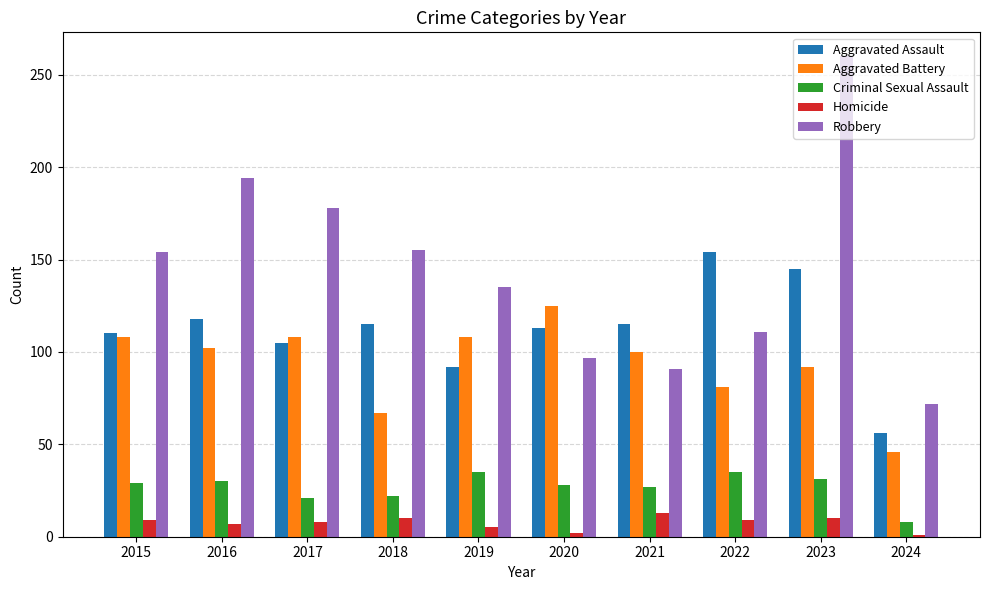

True or false: Aggravated Assault has a value of 115 at 2021.

True